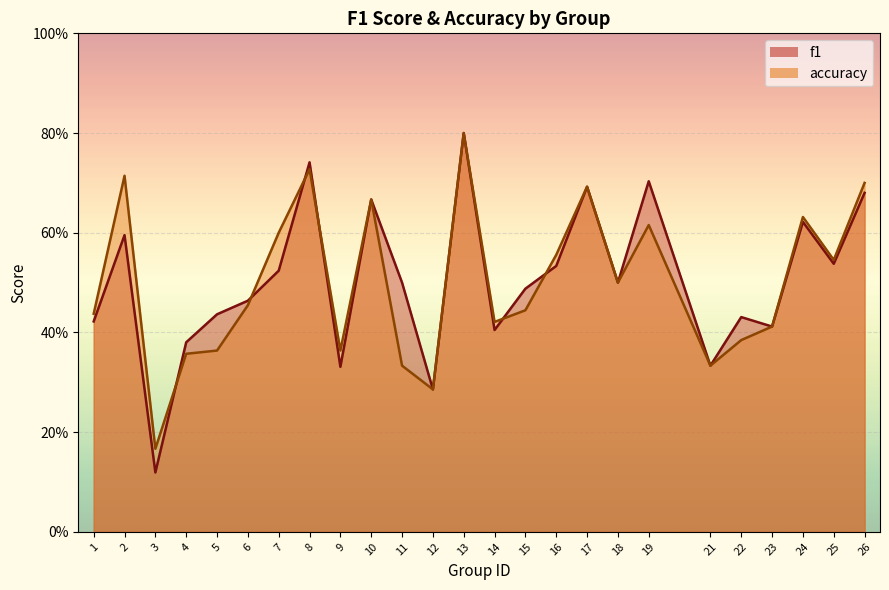

How many interior local peaks does the accuracy series have?

7